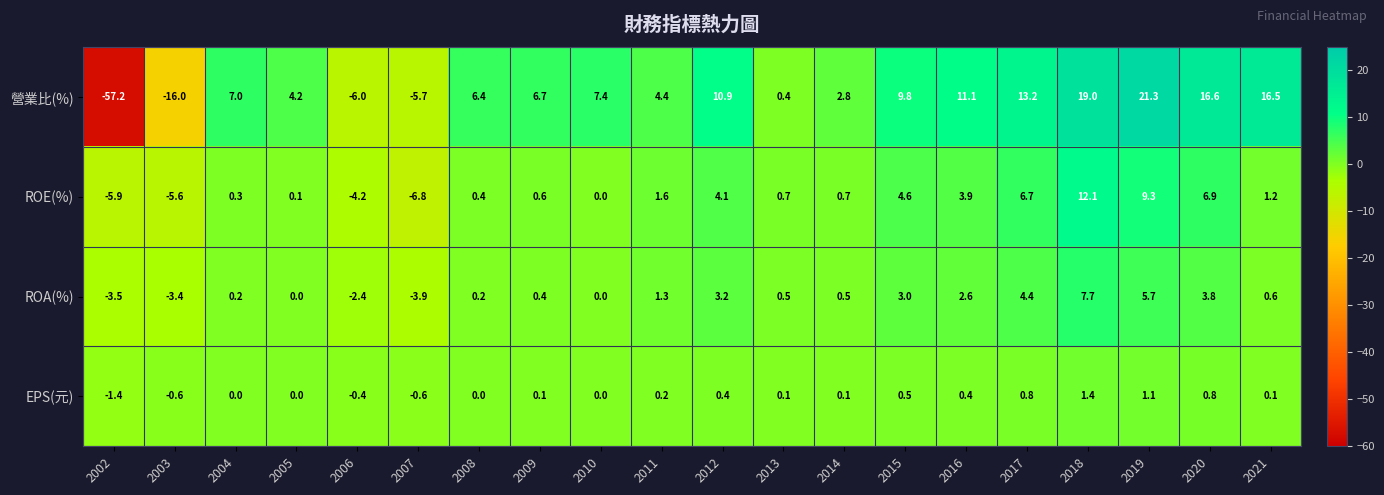

What is the greatest value displayed?

21.3